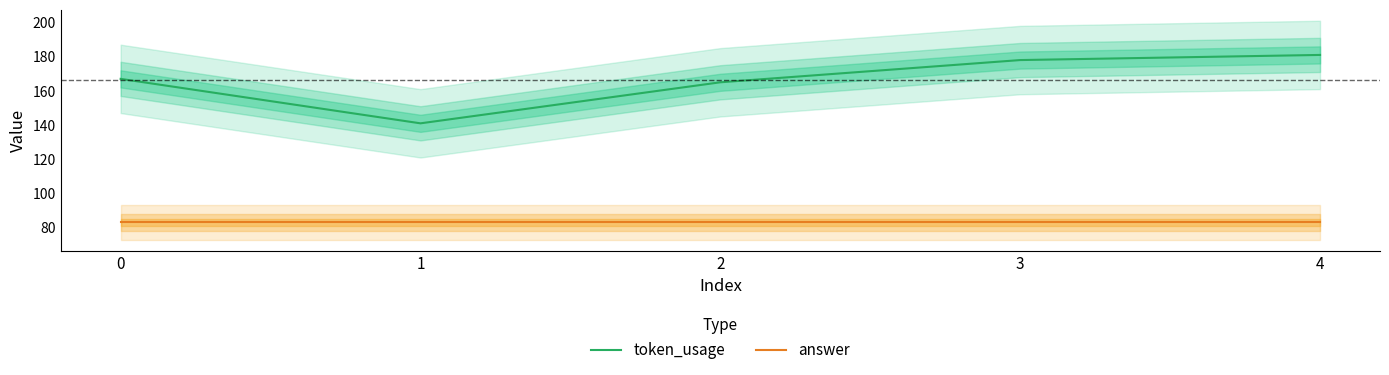

Does the chart have visible grid lines?

No